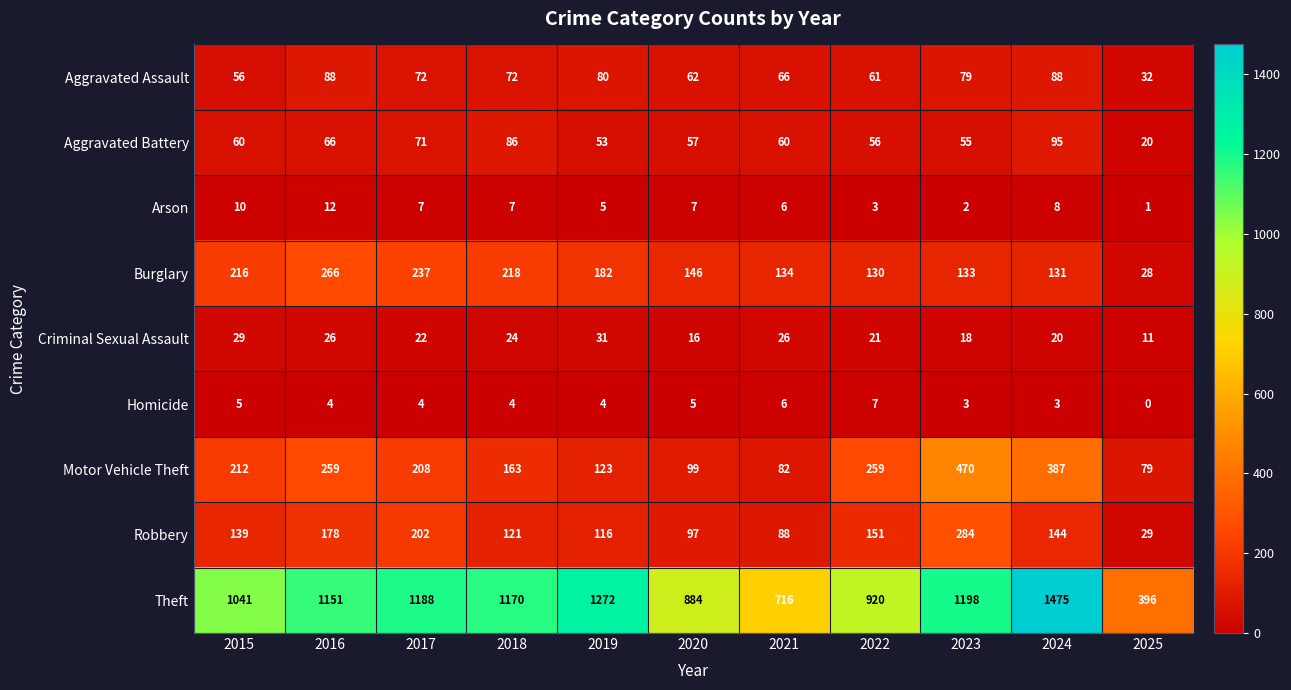

Count the number of categories in the chart.

11